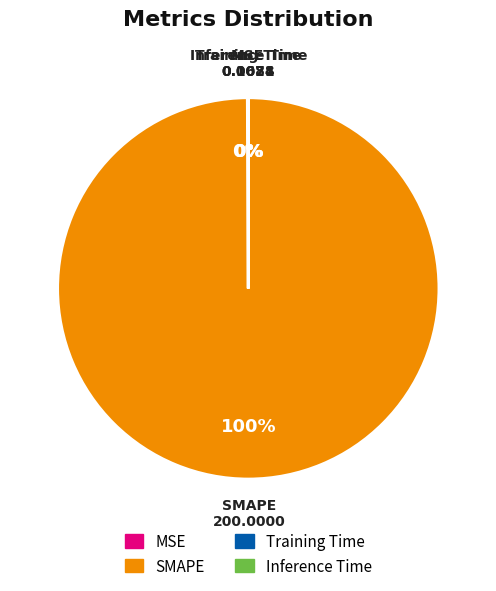

Is there a majority slice in this chart?

Yes